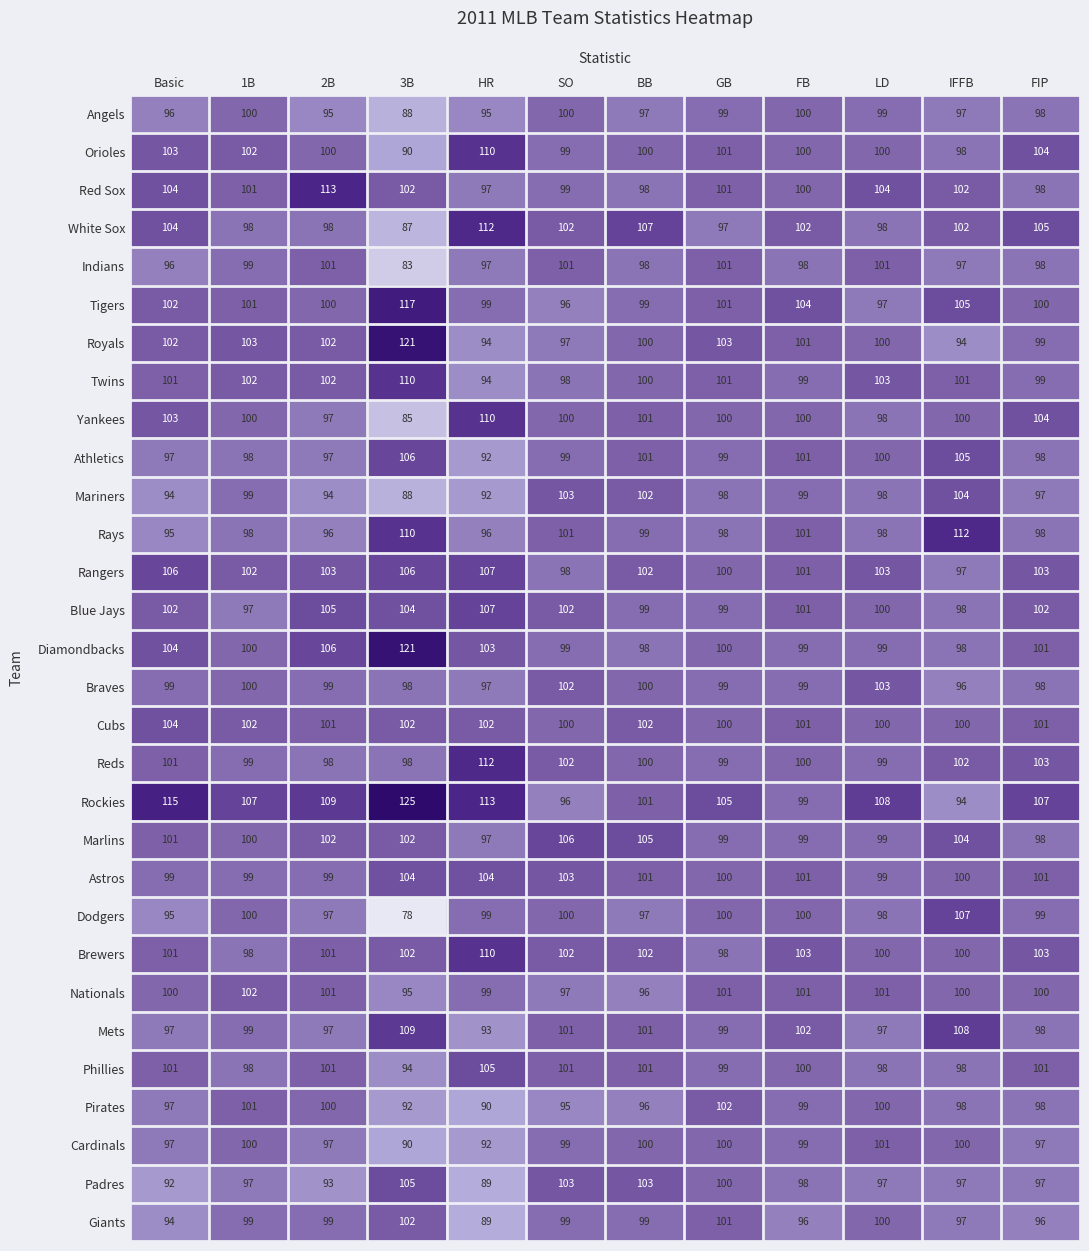

Is it true that Rays equals 98 at GB?

True